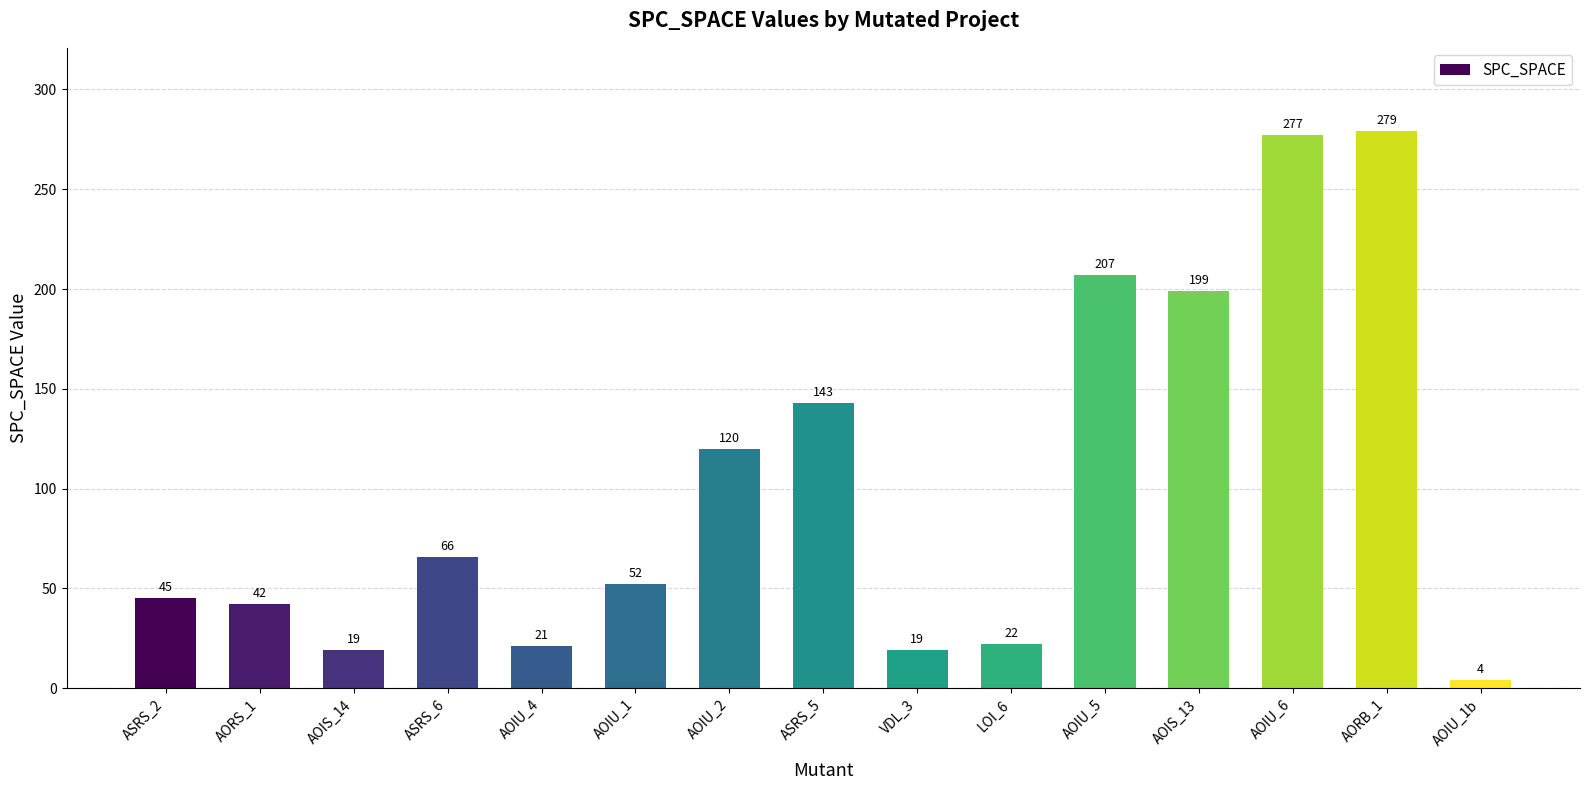

What is the smallest value displayed?

4